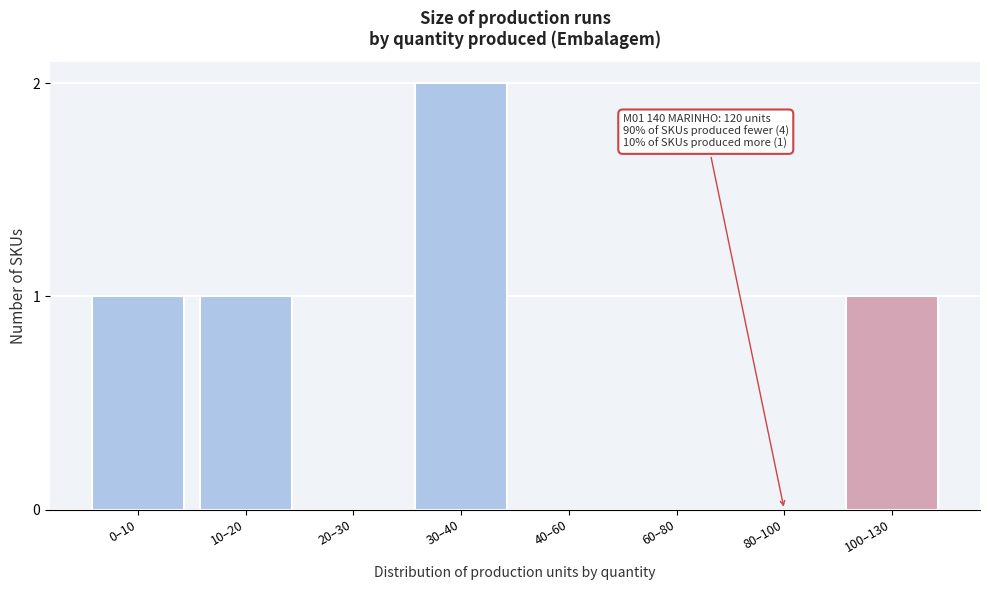

Reading left to right, transcribe all the data shown in this chart.

0–10=1	10–20=1	20–30=0	30–40=2	40–60=0	60–80=0	80–100=0	100–130=1